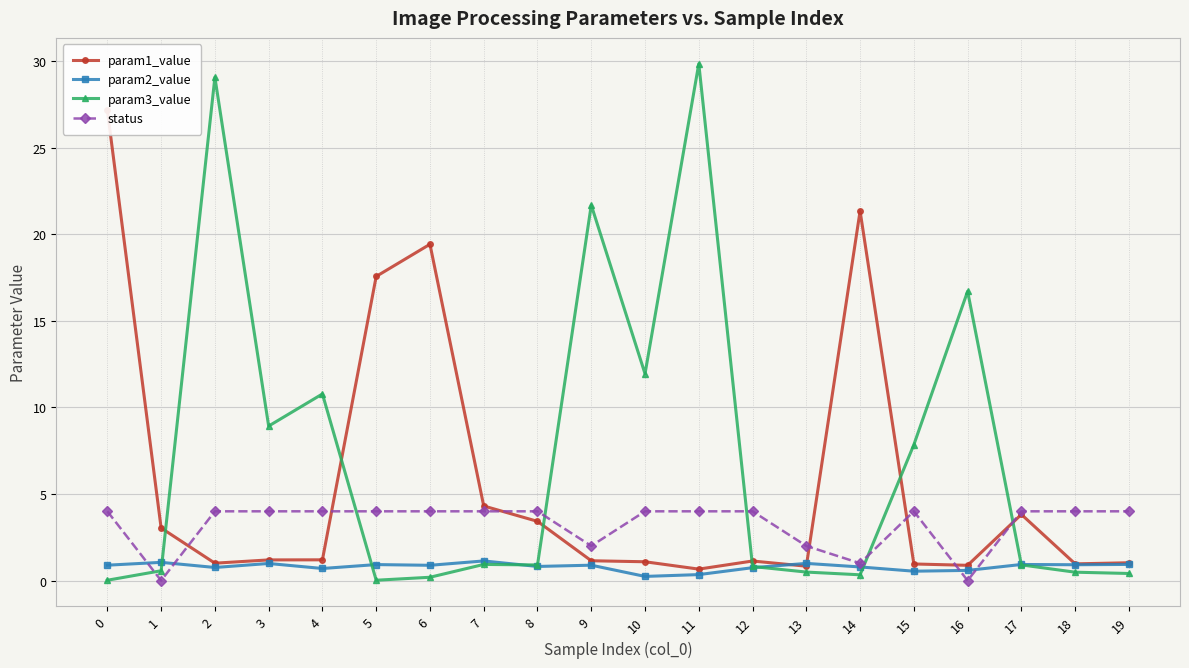

Where is param1_value nearest to the value 13?

5